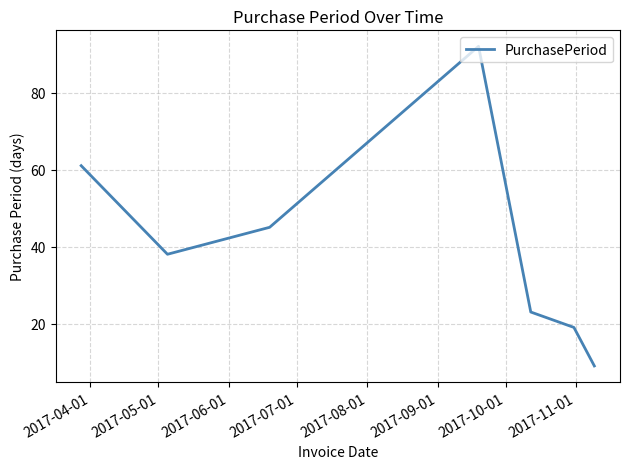

What is the difference between the maximum and minimum values?

83